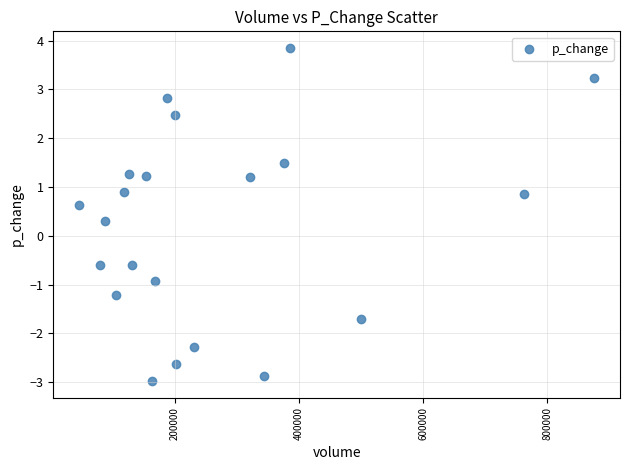

What Y value in the scatter plot is closest to 0?

0.3